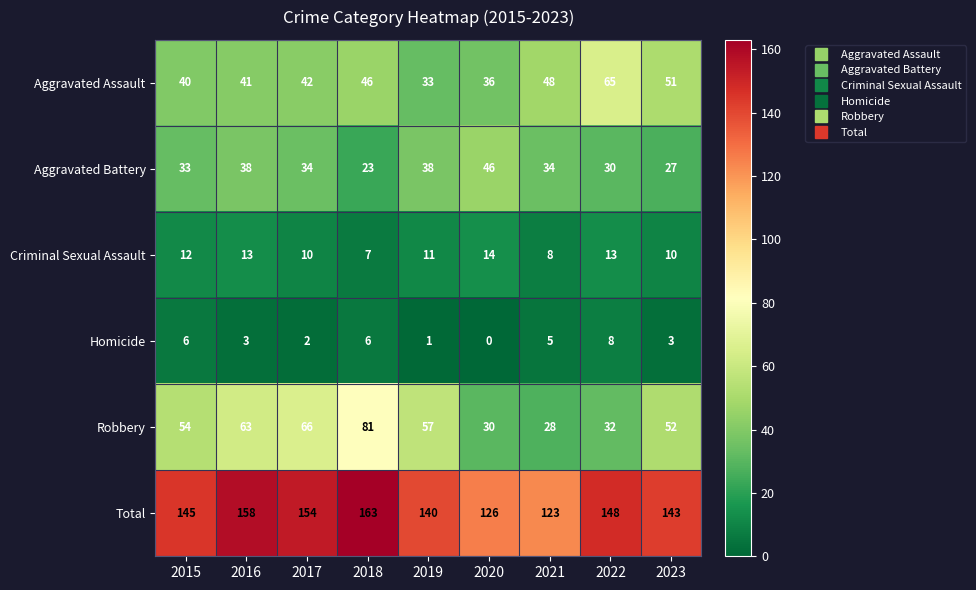

Which series has the widest spread of values?

Robbery